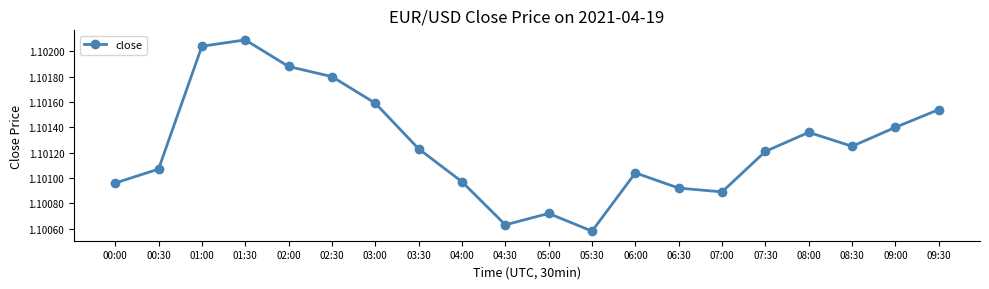

At which category does the data reach its first local valley?

04:30